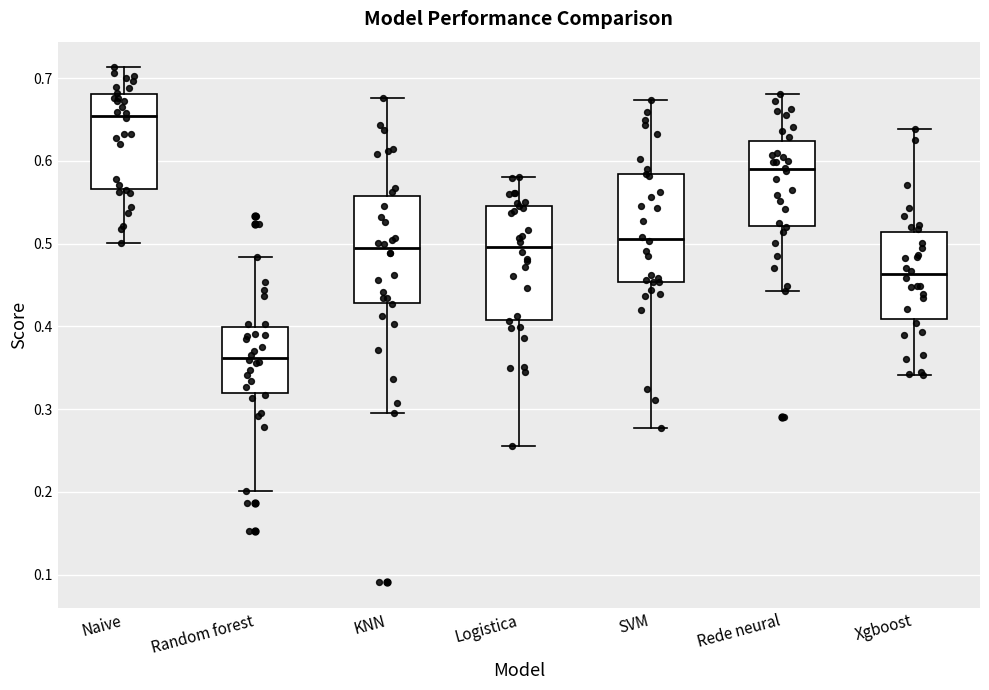

Which box has the lowest median line?

Random forest